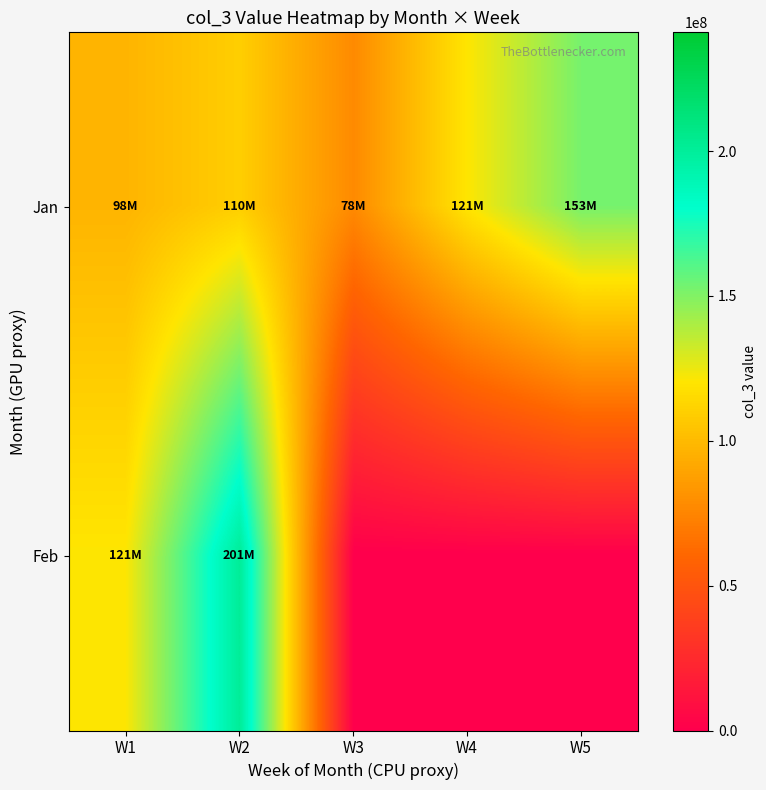

Reading left to right, what are all the values shown in this chart?

Jan: W1=97539704.0	W2=109783530.3	W3=77709521.1	W4=120676108.6	W5=152784184.0
Feb: W1=121001522.3	W2=200813896.0	W3=0.0	W4=0.0	W5=0.0